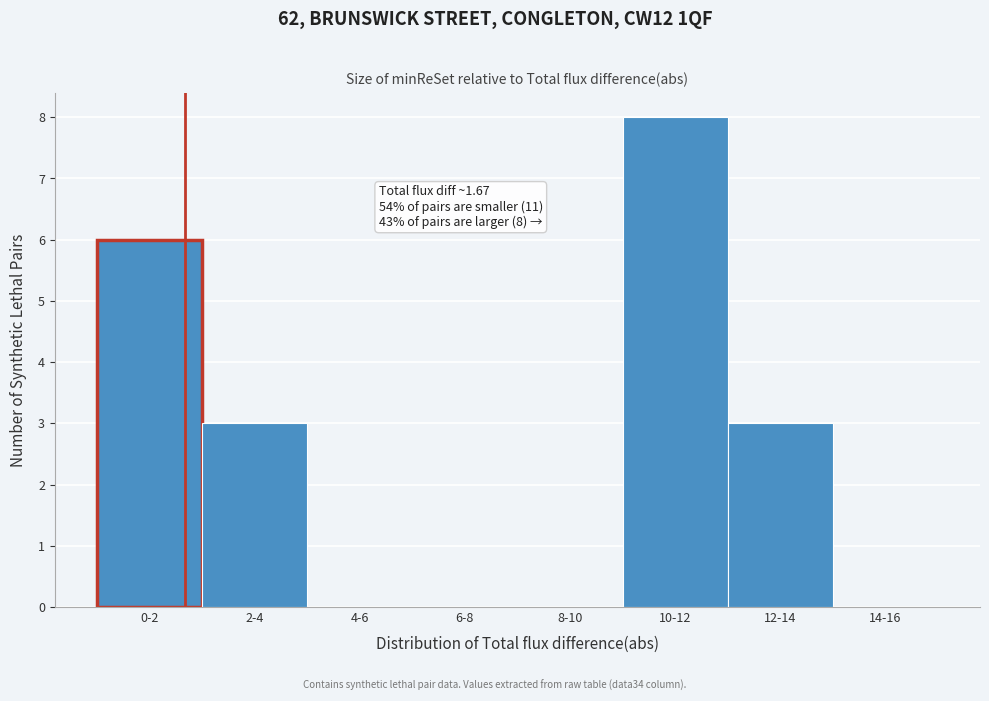

Reading left to right, list all the values displayed in this chart.

0-2=6	2-4=3	4-6=0	6-8=0	8-10=0	10-12=8	12-14=3	14-16=0